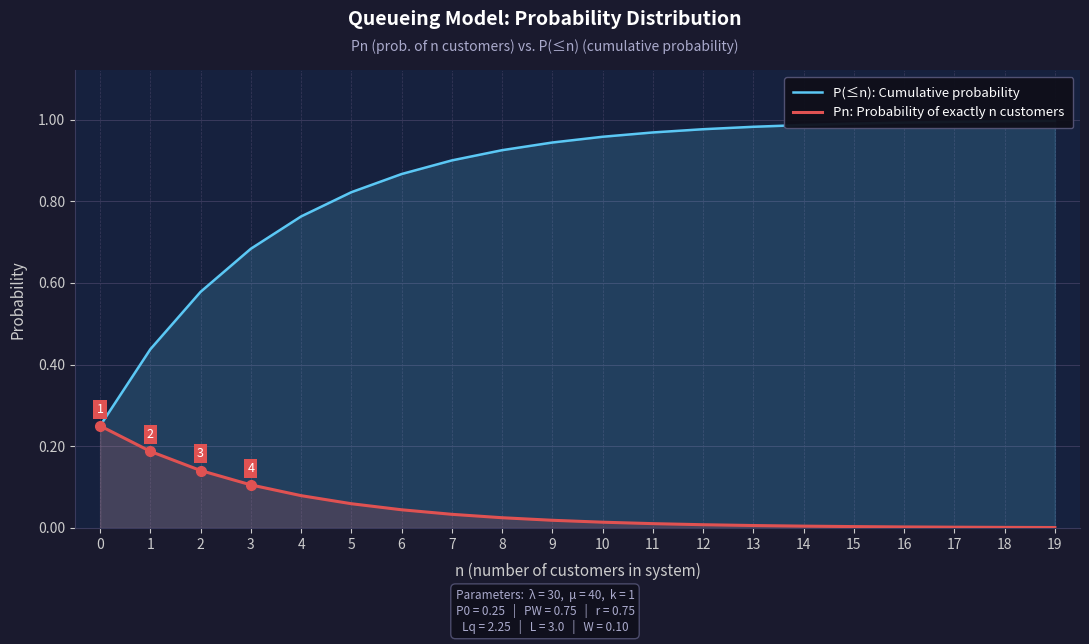

What are all the series names shown in the legend?

P(≤n): Cumulative probability, Pn: Probability of exactly n customers